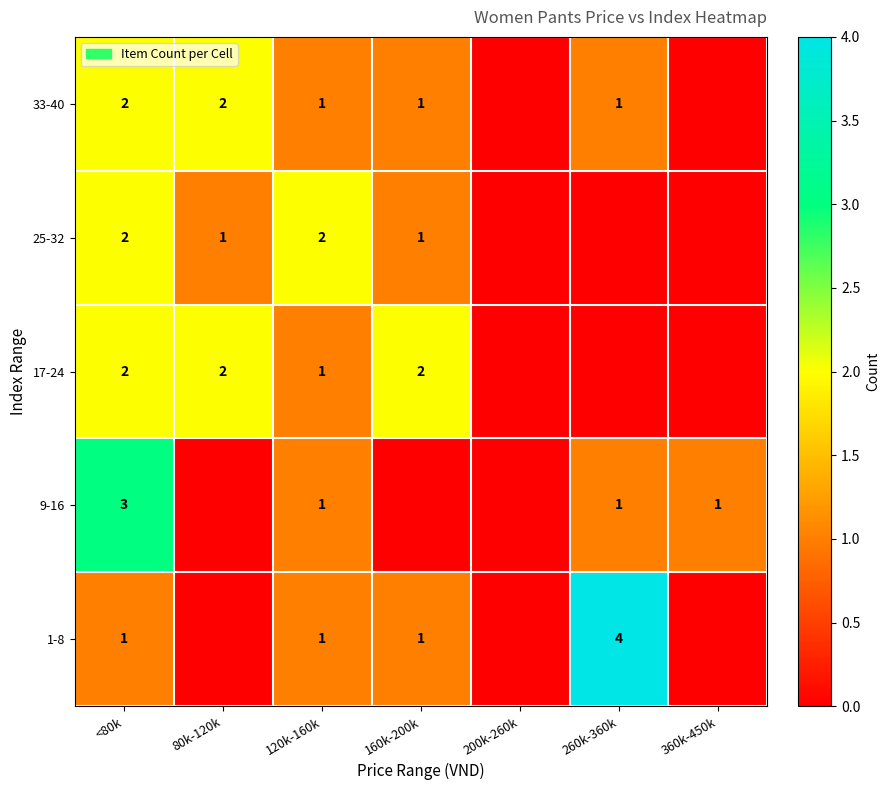

Is it true that 17-24 equals 3 at <80k?

False